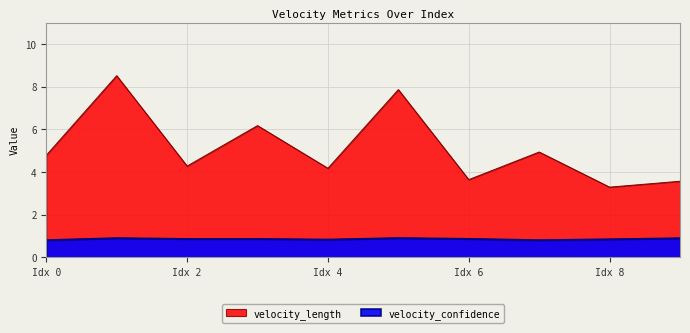

What are all the series names shown in the legend?

velocity_length, velocity_confidence